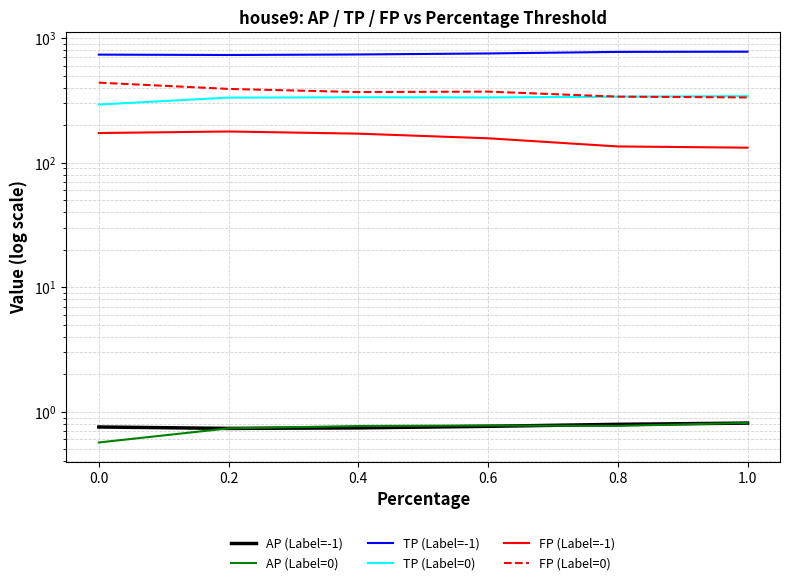

What is the value of the AP (Label=-1) point at the 3rd from the left?

0.7